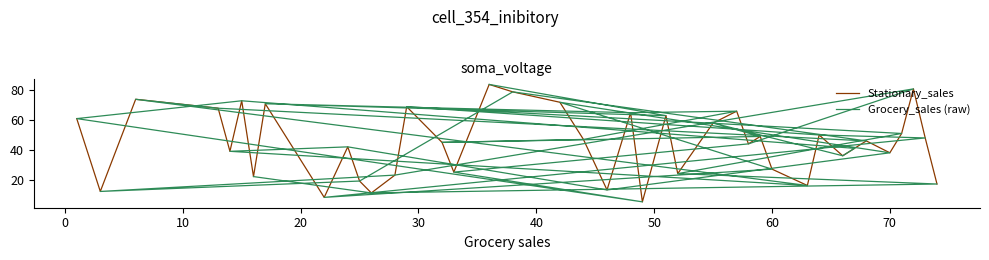

What is the maximum value for Stationary_sales?

84